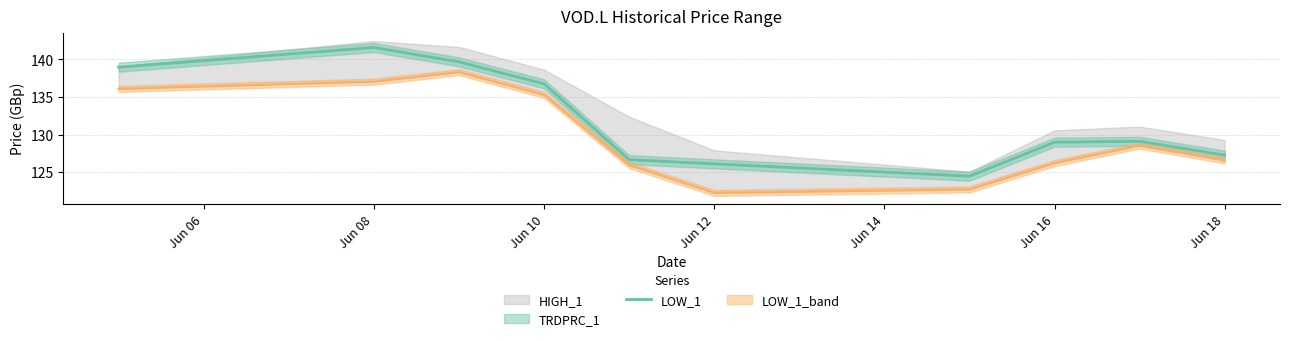

True or false: LOW_1 has a value of 189.7 at Jun 12.

False